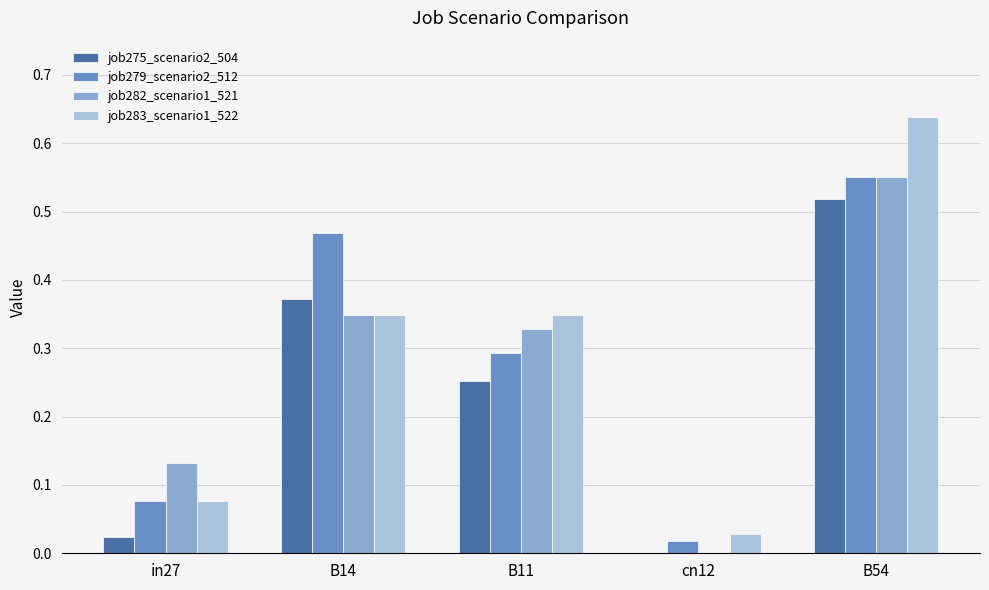

Between in27 and B11, which series saw the biggest shift?

job283_scenario1_522